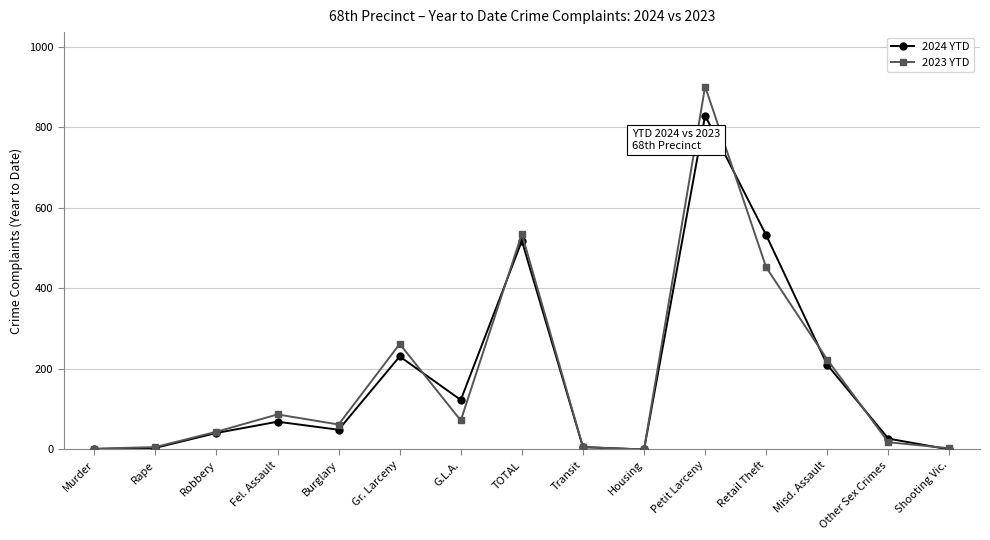

The 2024 YTD series shows 115 at Gr. Larceny. True or false?

False